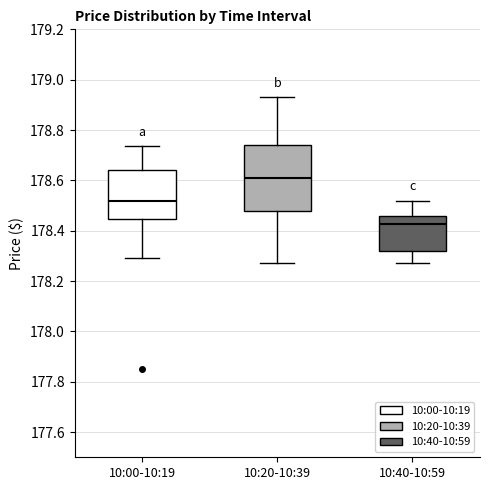

Which box's median line is the highest?

10:20-10:39